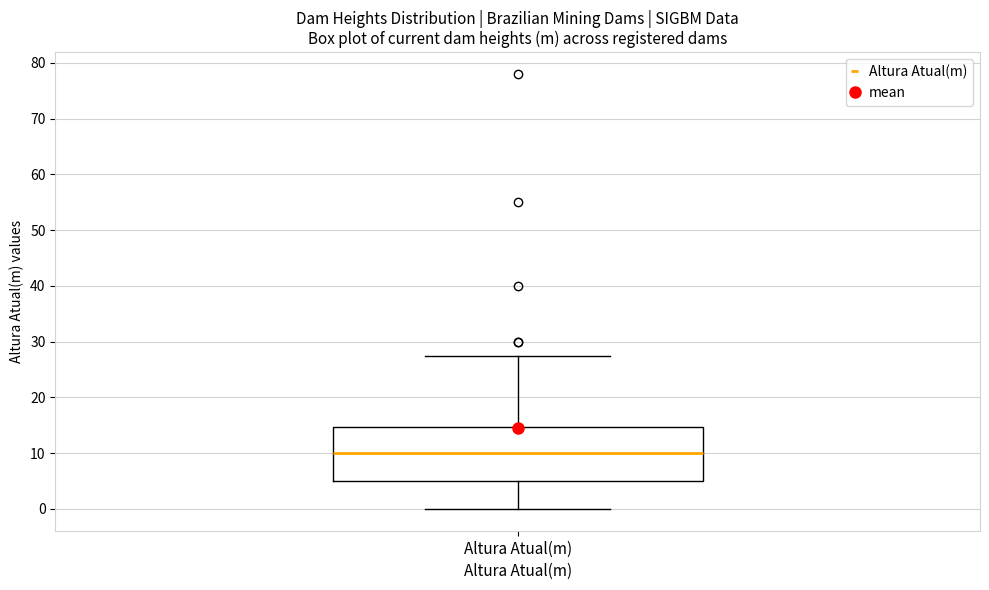

Read this box plot against the y-axis: the position of the median line, the range covered by the box, and the ends of both whiskers. The values are not printed on the chart, so give them approximately, as read against the axis.

median 10, box 5 to 15, whiskers 0 to 27